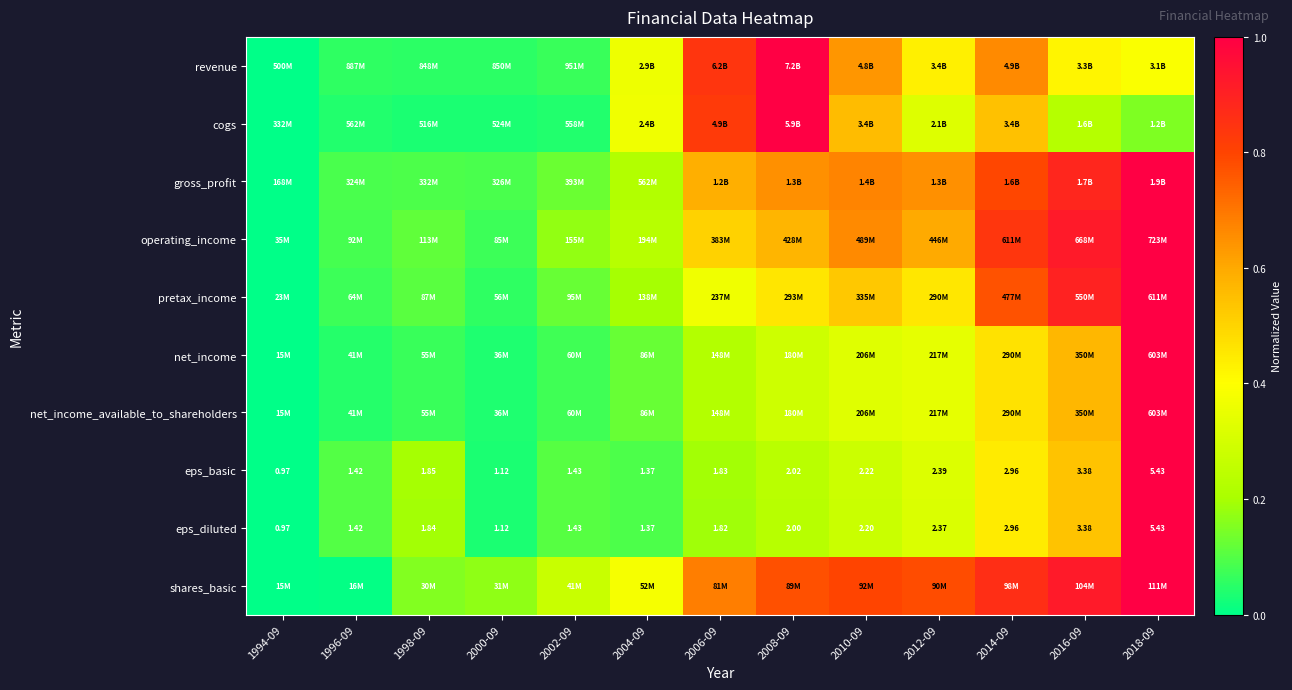

Rank the series at 2004-09 from lowest to highest value.

eps_basic, eps_diluted, net_income, net_income_available_to_shareholders, pretax_income, gross_profit, operating_income, revenue, cogs, shares_basic